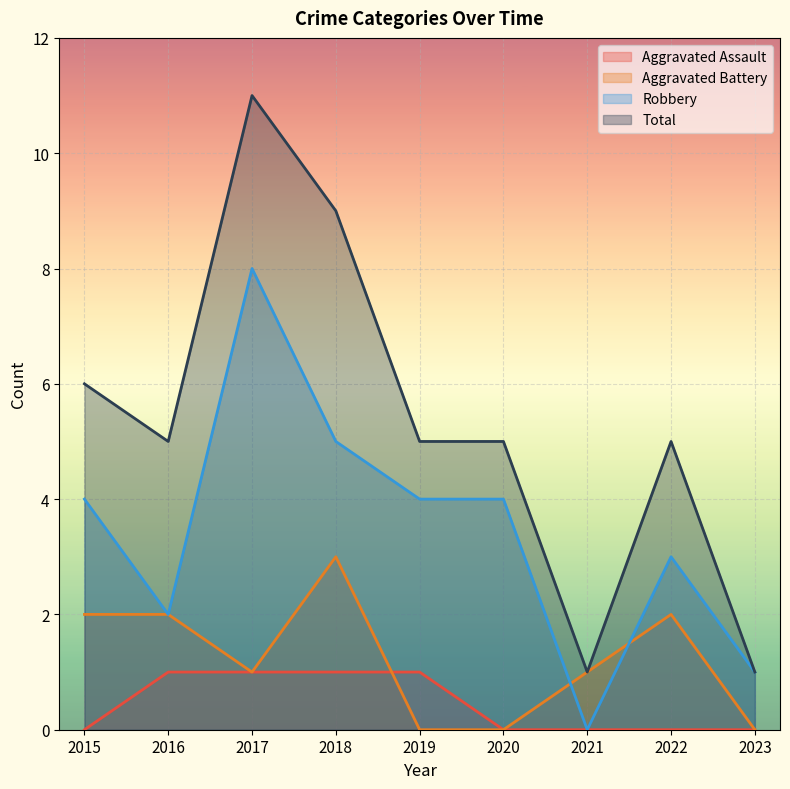

What is the difference between the highest and lowest values at 2019?

5